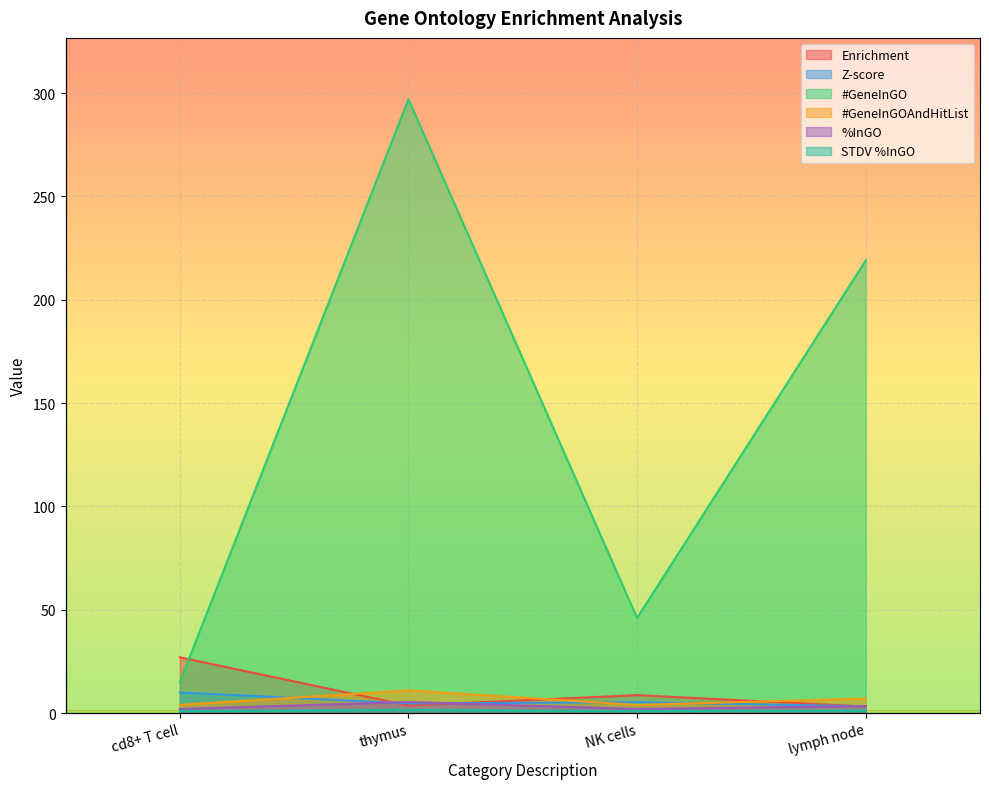

Reading left to right, what are all the values shown in this chart?

Enrichment: cd8+ T cell=27.0	thymus=3.7	NK cells=8.7	lymph node=3.2
Z-score: cd8+ T cell=10.0	thymus=4.7	NK cells=5.3	lymph node=3.3
#GeneInGO: cd8+ T cell=15.0	thymus=297.0	NK cells=46.0	lymph node=219.0
#GeneInGOAndHitList: cd8+ T cell=4.0	thymus=11.0	NK cells=4.0	lymph node=7.0
%InGO: cd8+ T cell=2.0	thymus=5.4	NK cells=2.0	lymph node=3.4
STDV %InGO: cd8+ T cell=1.0	thymus=1.6	NK cells=1.0	lymph node=1.3